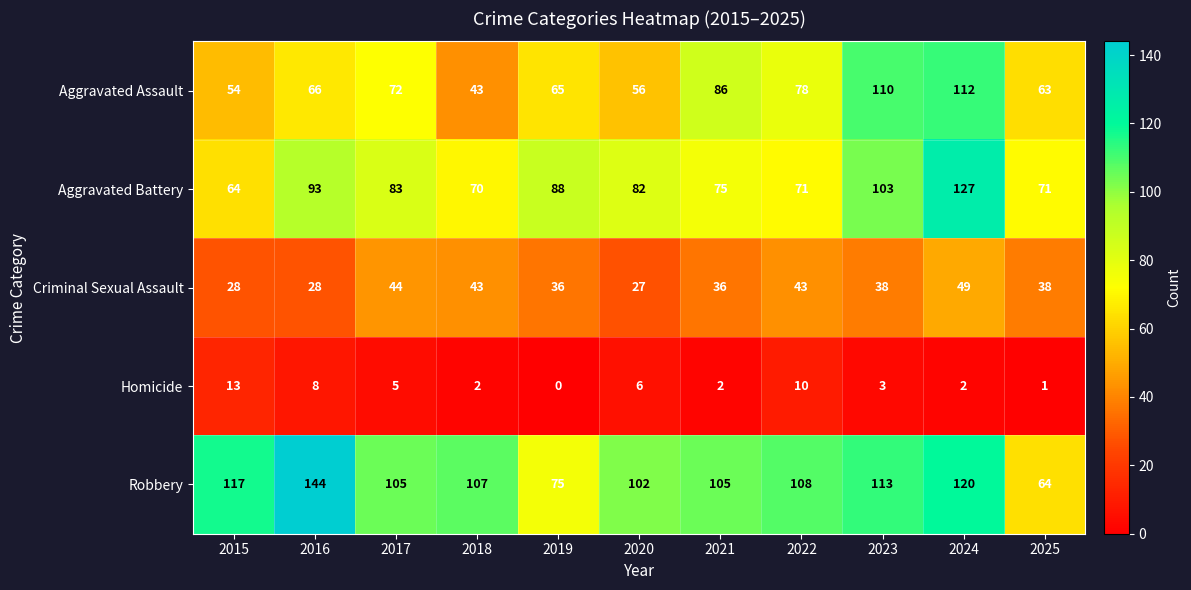

Is the value of Aggravated Assault at 2019 greater than the value of Criminal Sexual Assault at 2024?

Yes